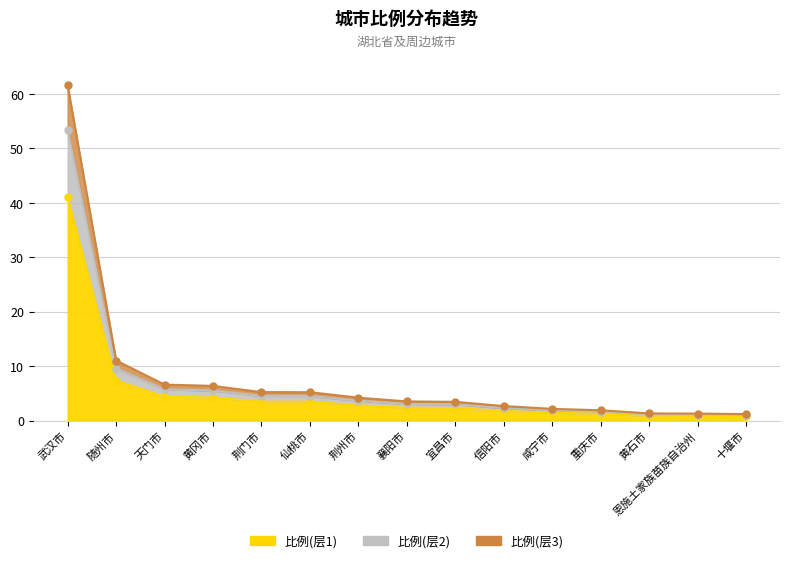

What is the difference between the 累计比例2 values at 咸宁市 and 黄冈市?

4.2